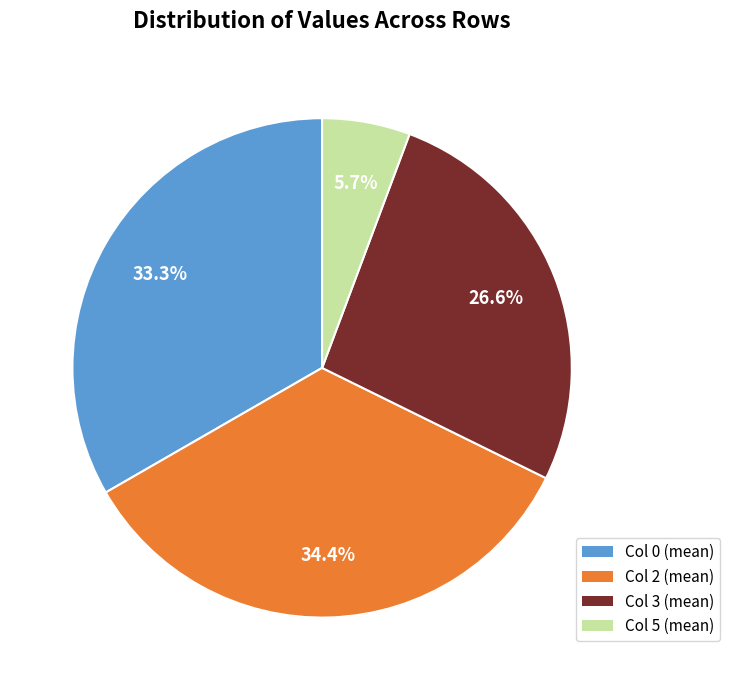

What is the total percentage of Col 5 (mean) and Col 3 (mean)?

32.3%